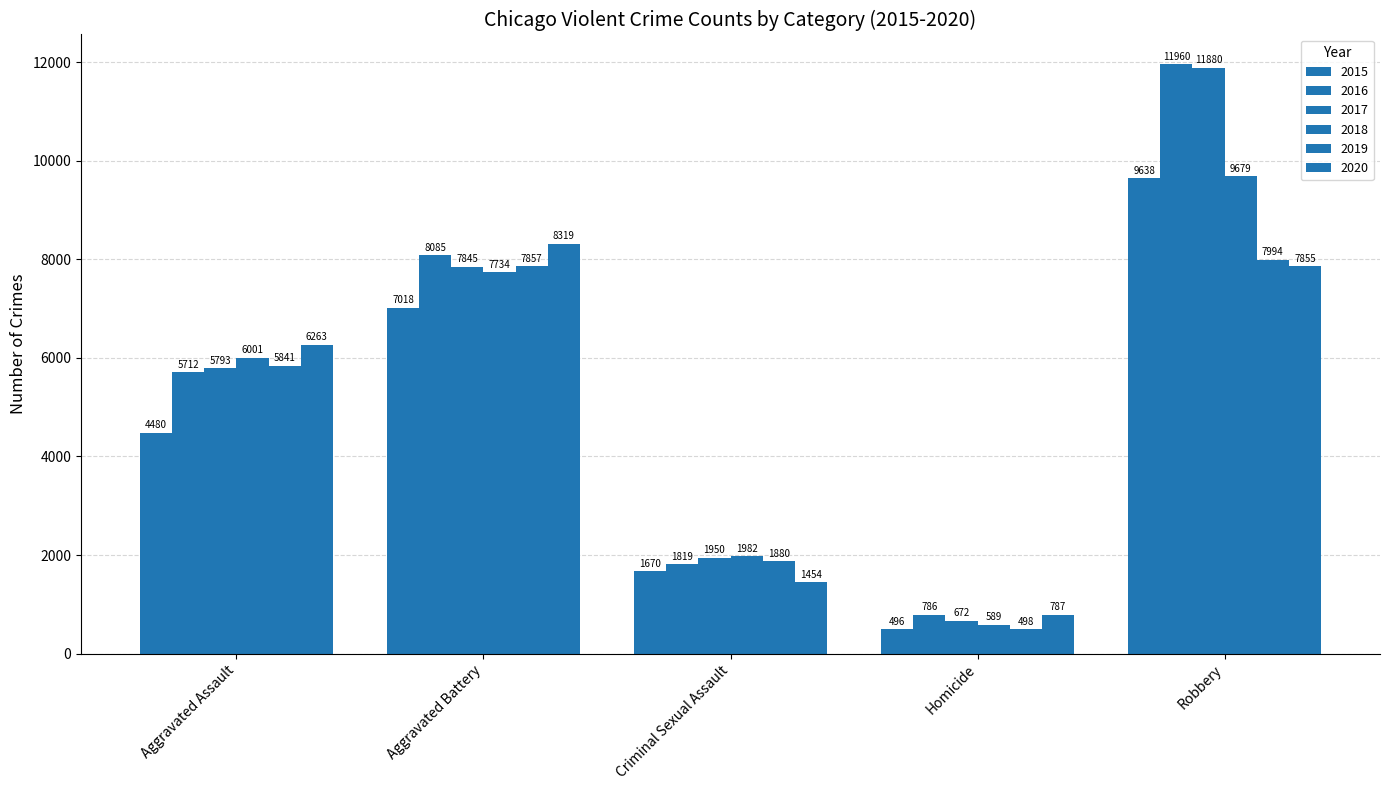

What is the label of the 3rd bar from the left?

Criminal Sexual Assault